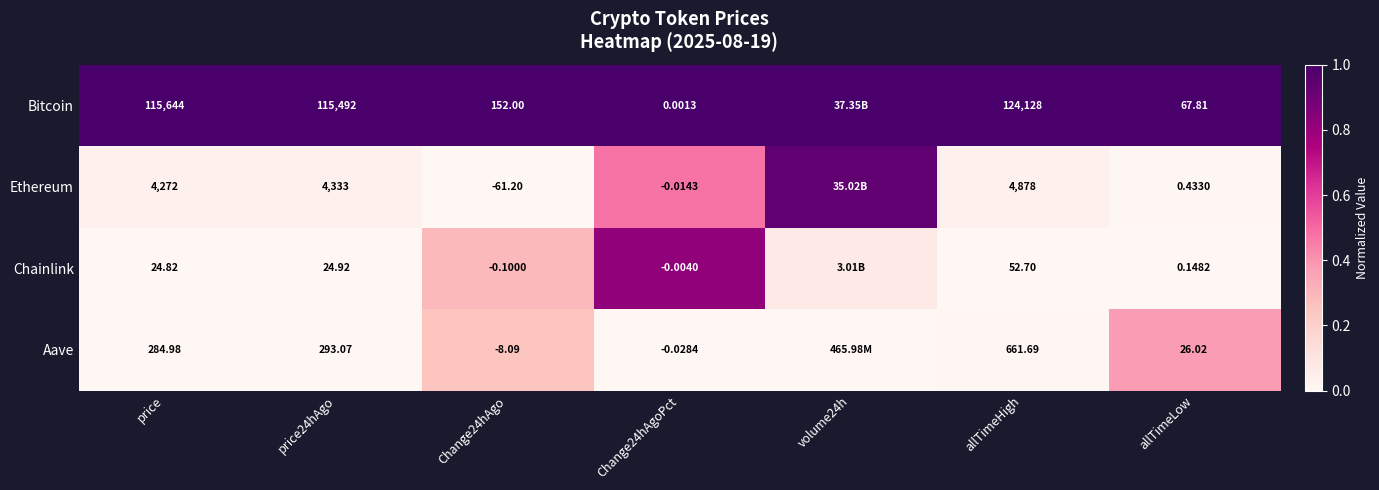

At Change24hAgo, list the series in order from smallest to largest.

Ethereum, Aave, Chainlink, Bitcoin